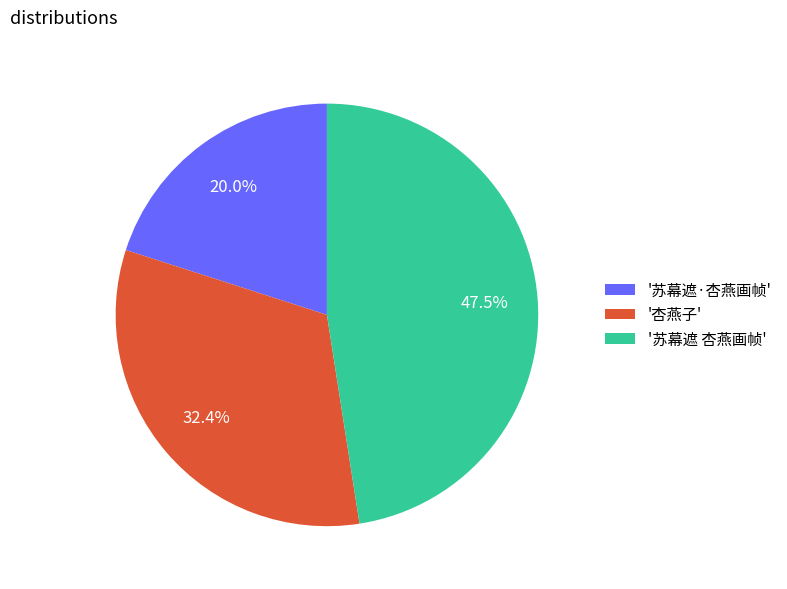

What is the largest slice in the pie chart?

'苏幕遮 杏燕画帧'